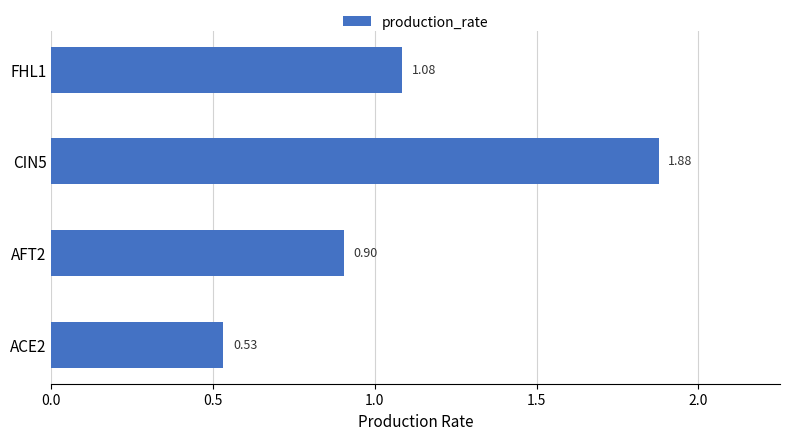

List the labels in order of value, largest first.

CIN5, FHL1, AFT2, ACE2